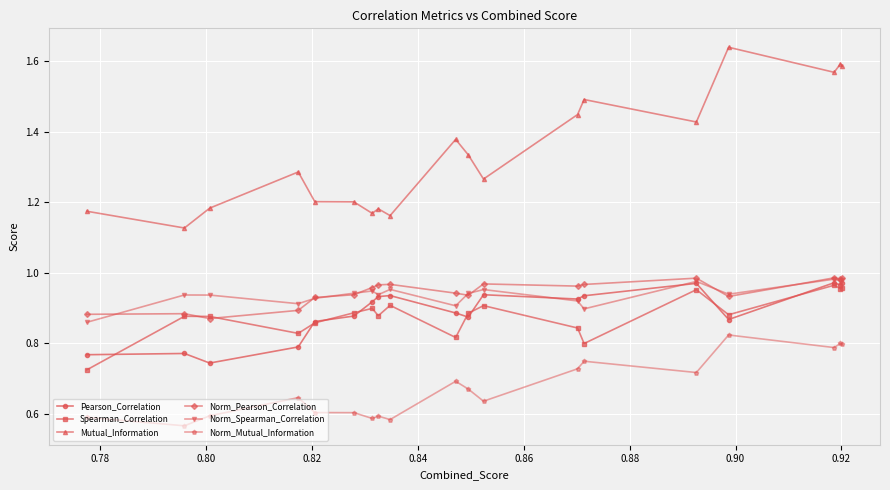

How many lines are shown in the chart?

6